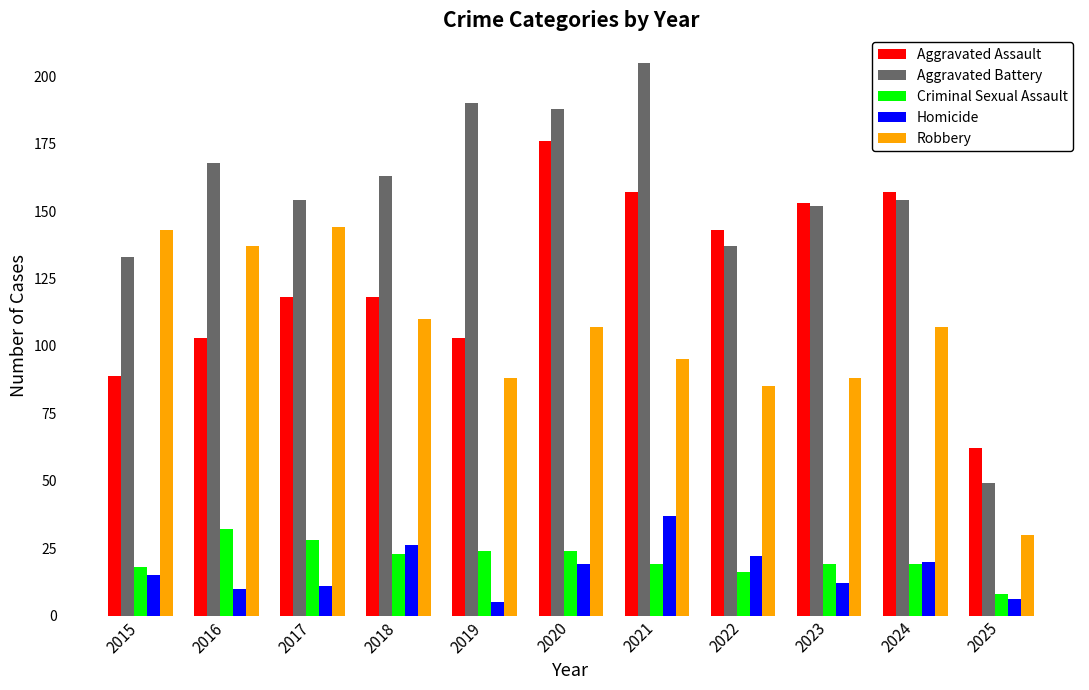

What is the greatest value displayed?

205